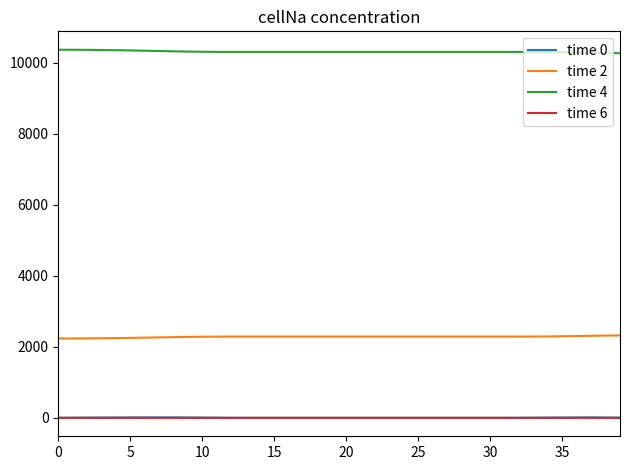

Which series has the largest total across all categories?

time 4